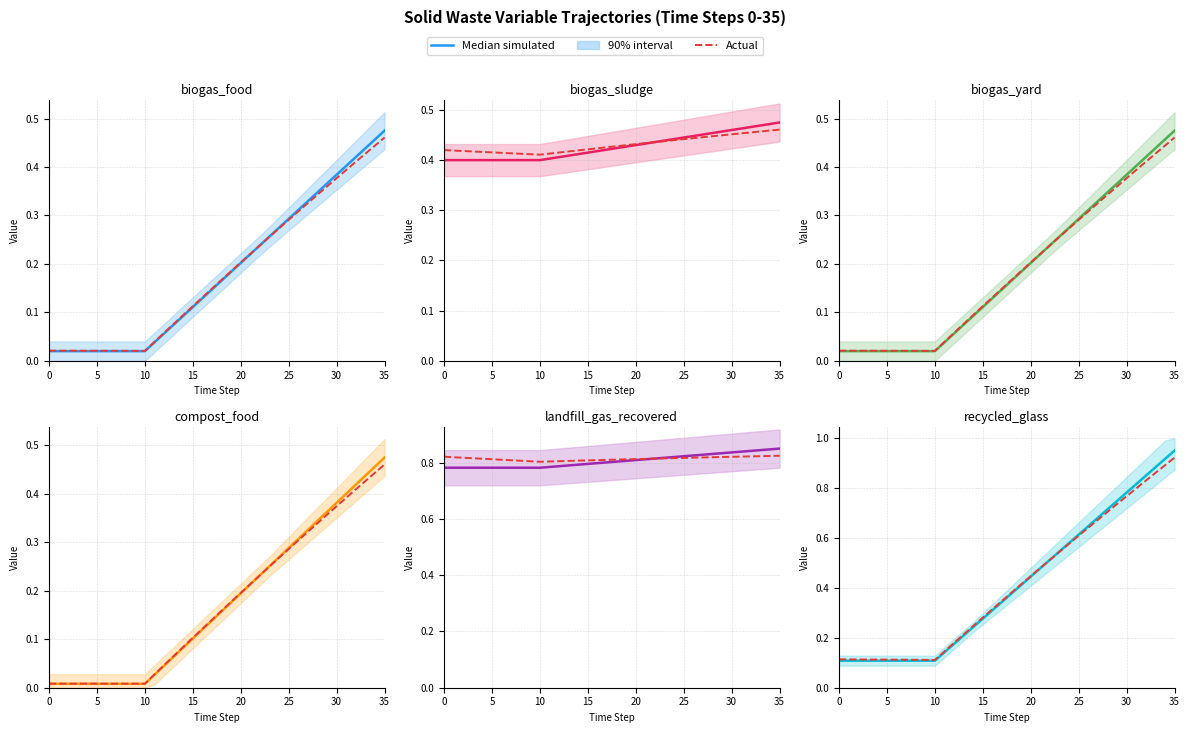

How many data points does each series have?

36